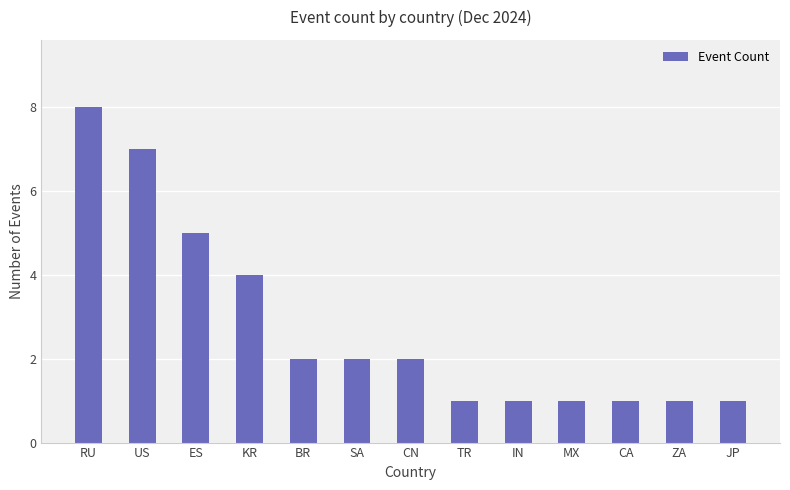

At which category does the chart reach its peak across all series?

RU